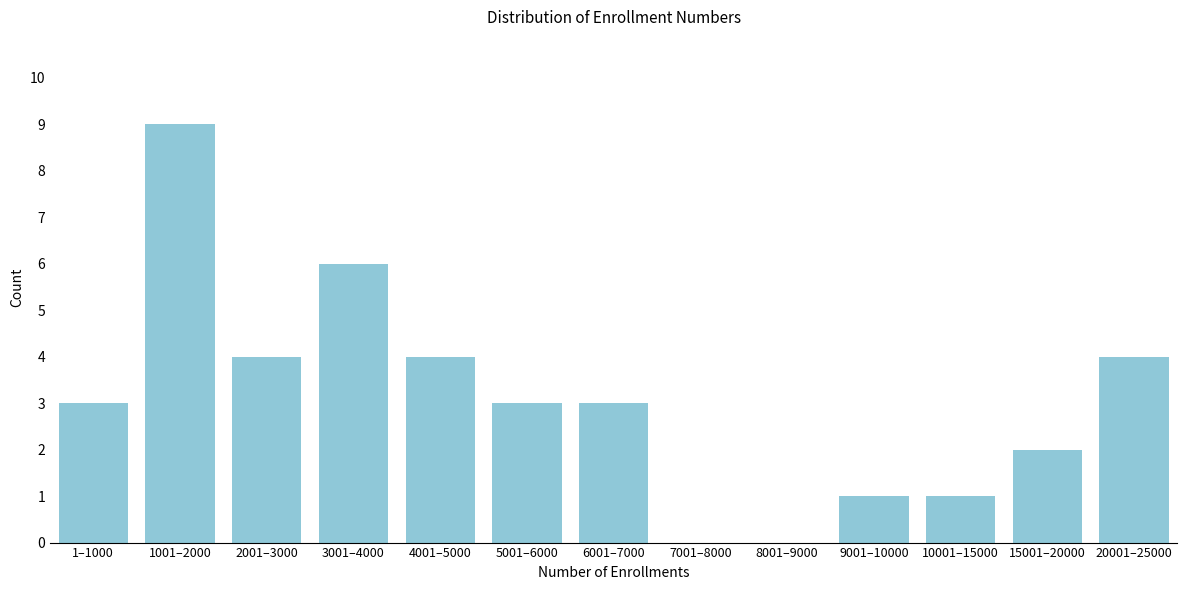

Reading right to left, list all the values displayed in this chart.

20001–25000=4	15001–20000=2	10001–15000=1	9001–10000=1	8001–9000=0	7001–8000=0	6001–7000=3	5001–6000=3	4001–5000=4	3001–4000=6	2001–3000=4	1001–2000=9	1–1000=3